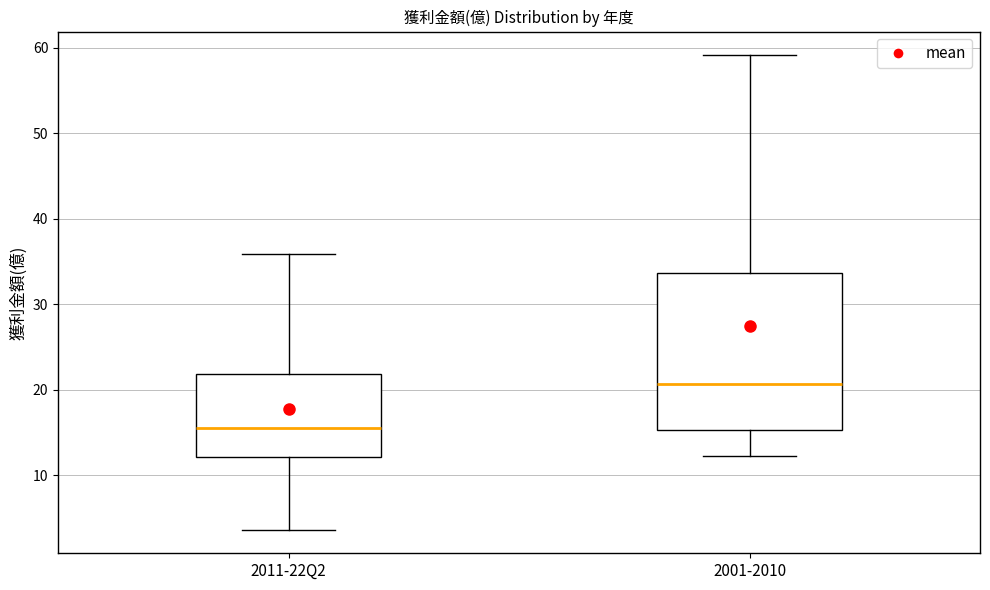

Reading left to right, transcribe this box plot: for each box, give where its median line is, the range the box spans, and where its two whiskers end, as read against the y-axis. The values are not printed on the chart, so give them approximately, as read against the axis.

2011-22Q2: median 16, box 12 to 22, whiskers 4 to 36
2001-2010: median 21, box 15 to 34, whiskers 12 to 59